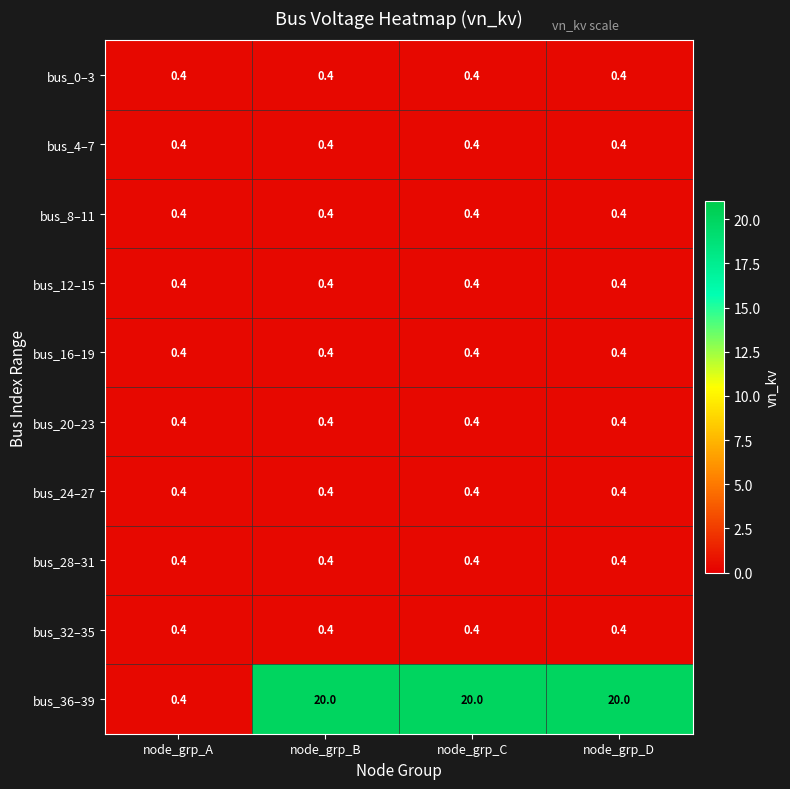

What is the total value across all series at node_grp_D?

23.6